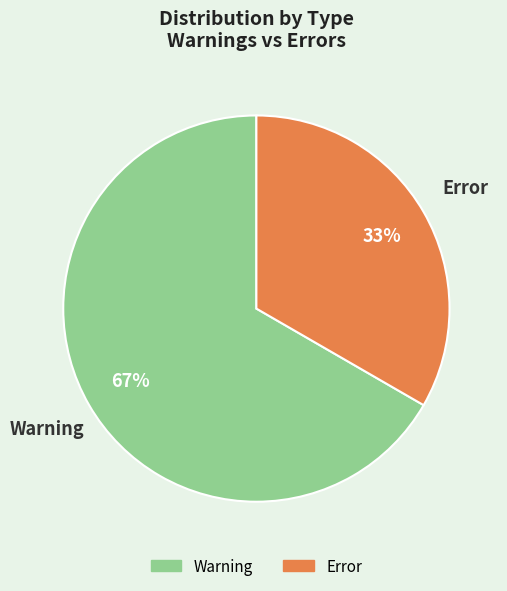

To the nearest percent, what portion does Warning represent?

67%